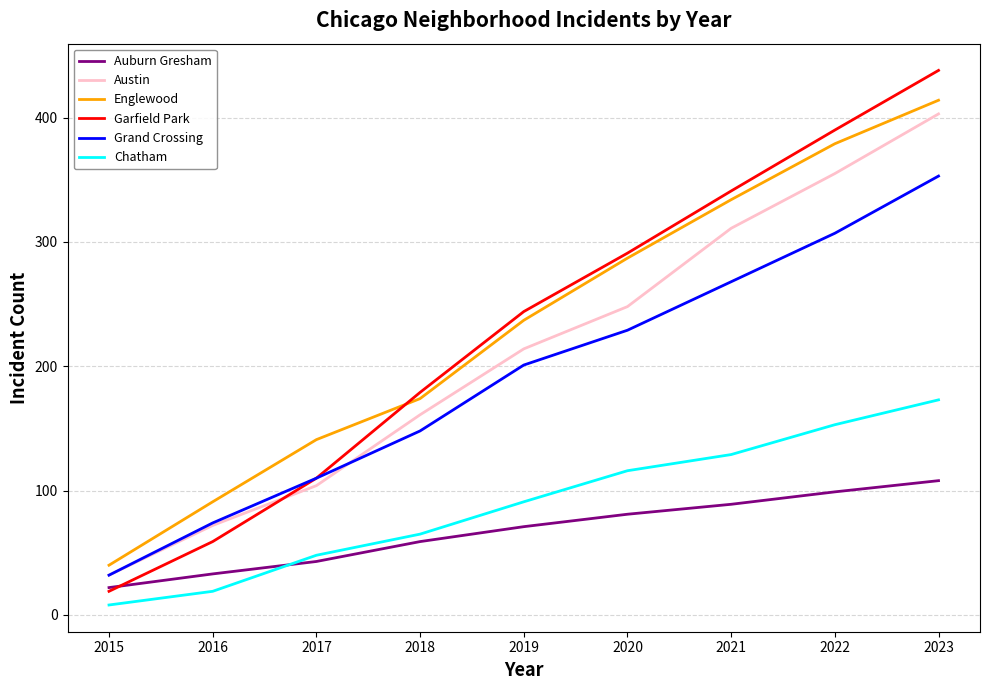

True or false: Austin and Englewood cross at least once.

False